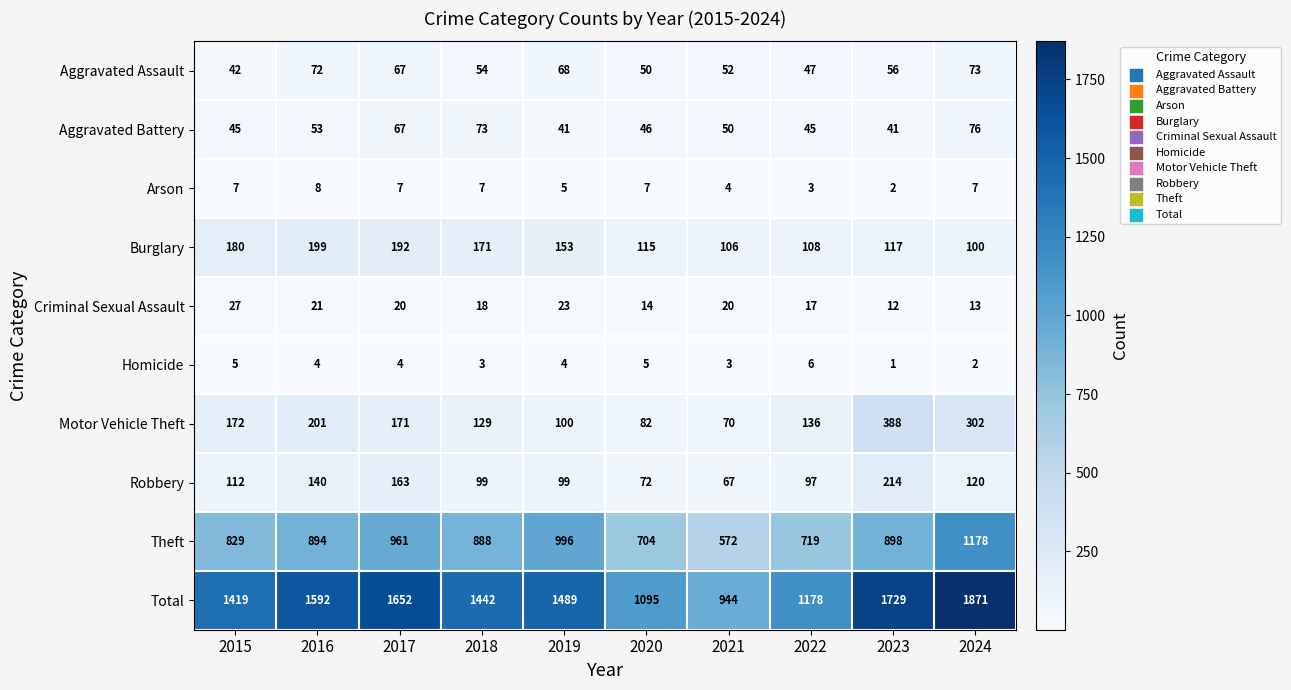

What value does the Aggravated Battery series have at 2017, to the nearest 10?

70